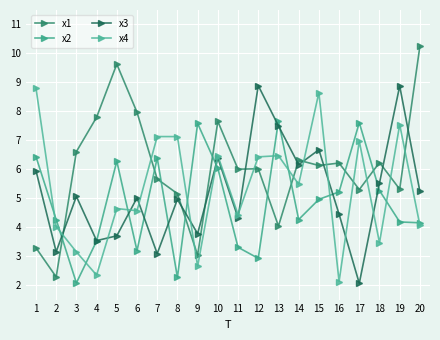

List the labels in order of x2 value, smallest first.

3, 8, 12, 6, 11, 4, 20, 19, 2, 14, 15, 16, 18, 10, 5, 7, 1, 9, 17, 13